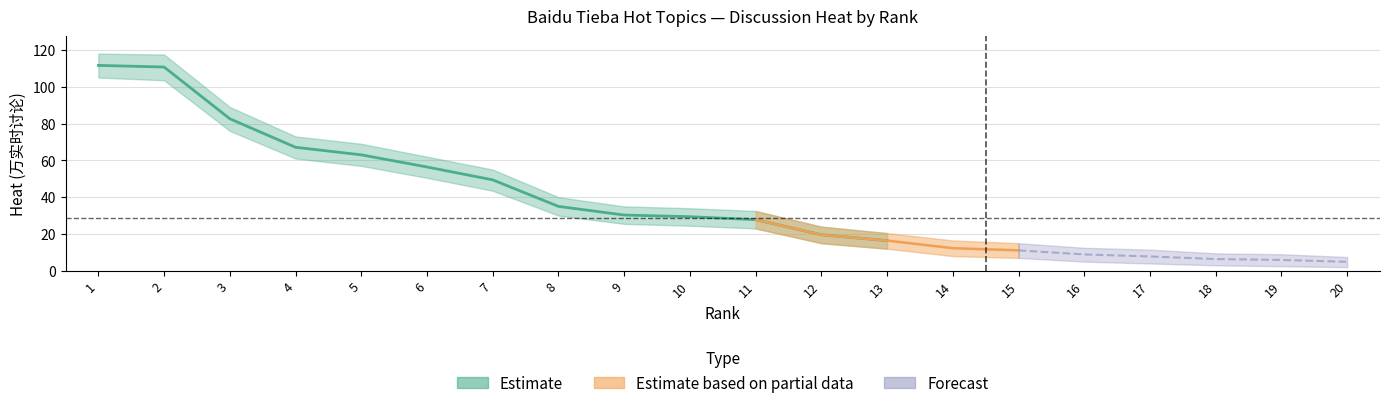

What is the difference between the highest and lowest values at 7?

11.5